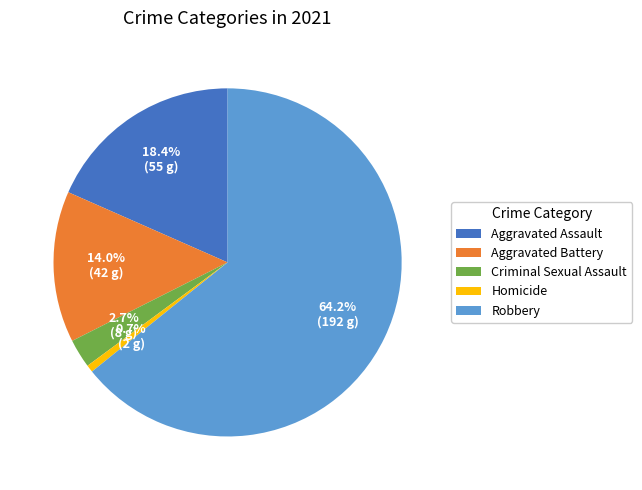

Which category has the biggest portion of the pie?

Robbery